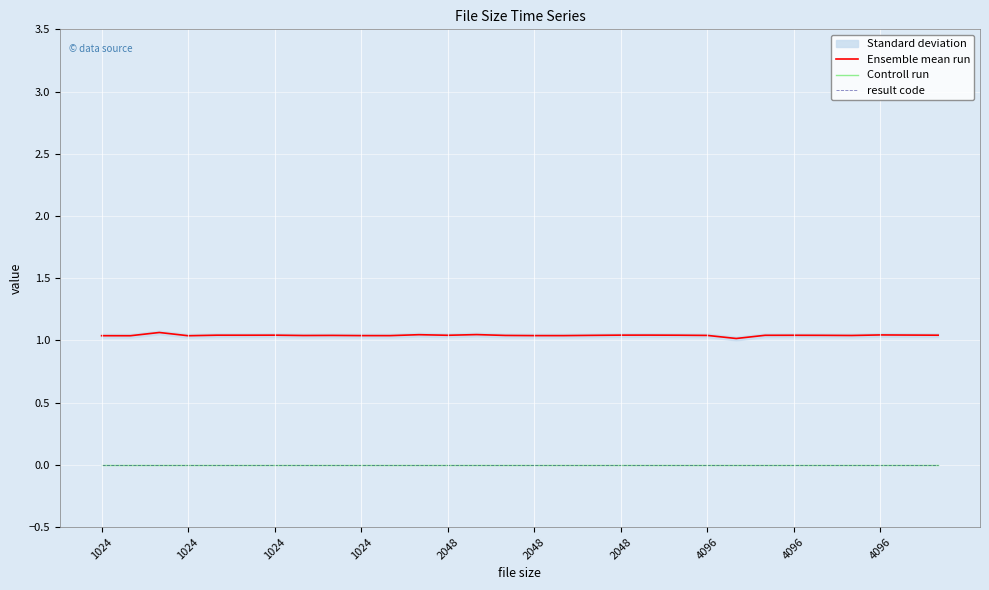

Between 22 and 29, which series saw the biggest shift?

Ensemble mean run